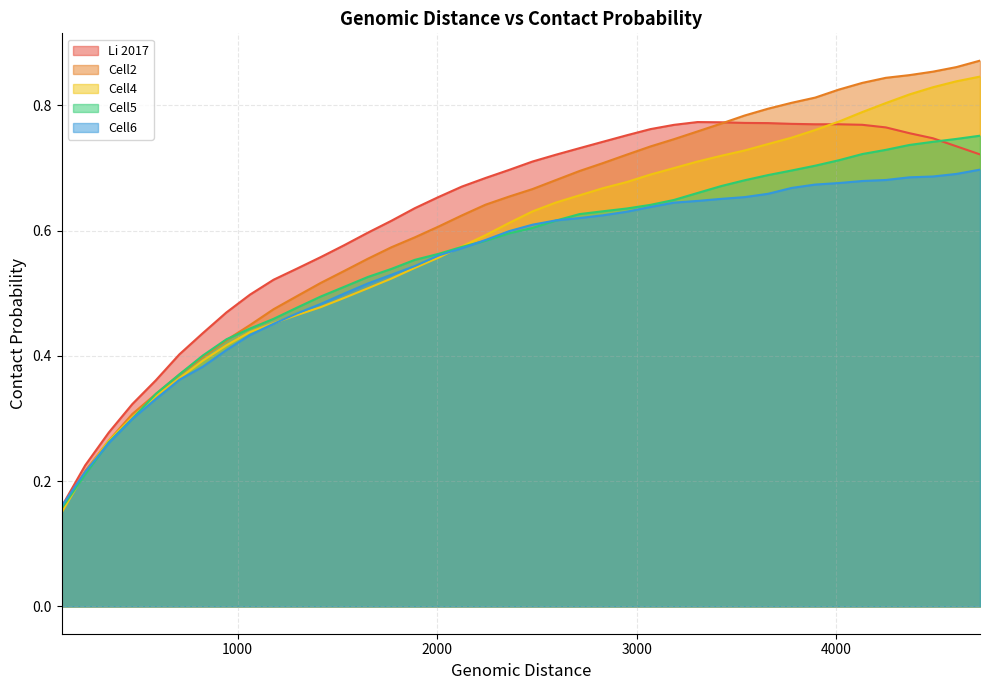

How many lines are shown in the chart?

5